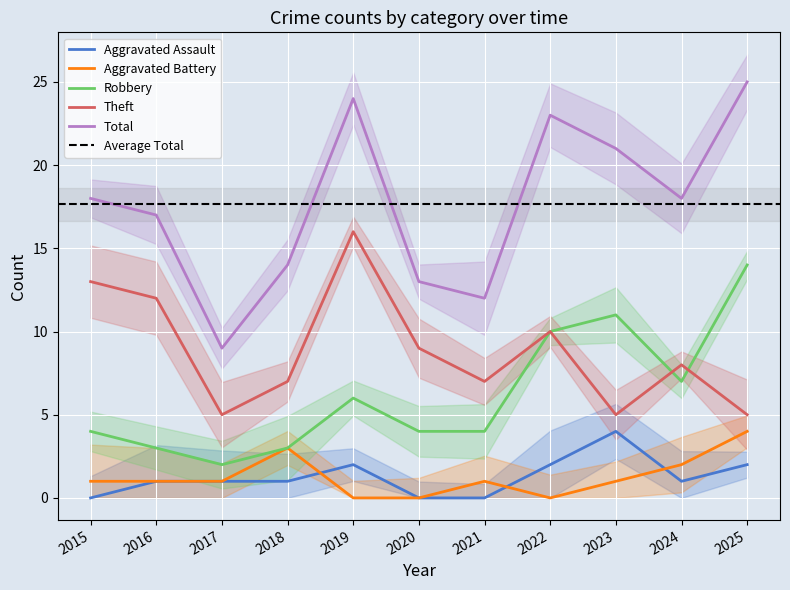

At which label does Theft first exceed 8?

2015